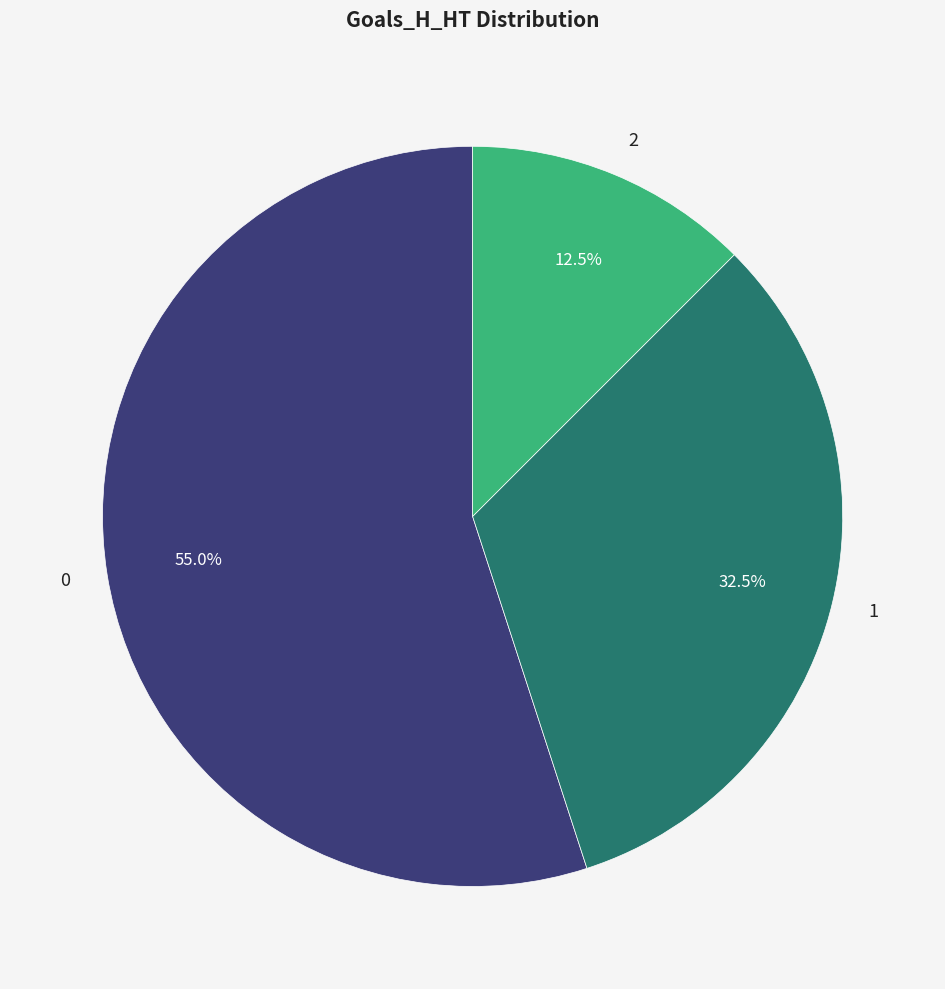

What percentage is NOT represented by 2?

87.5%